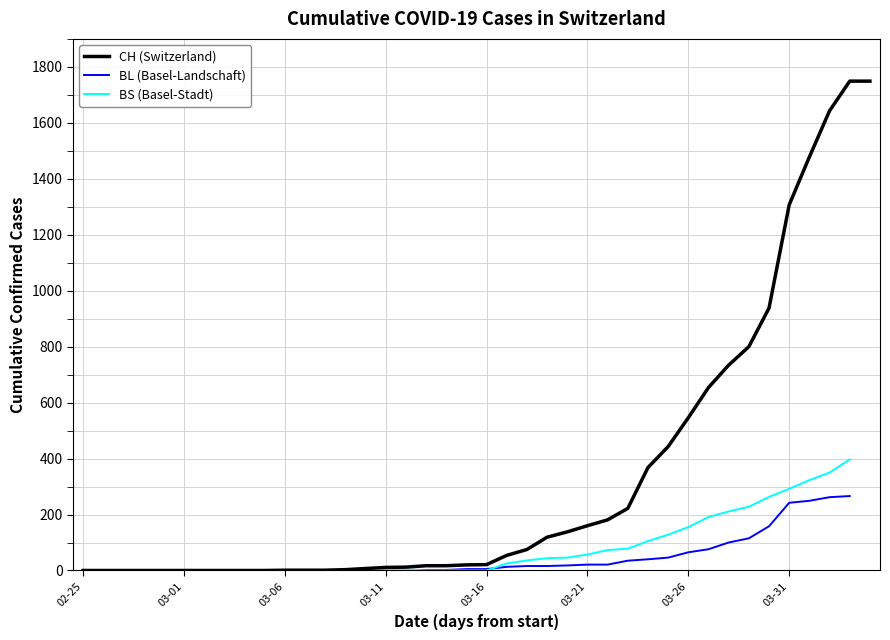

Is it true that BS (Basel-Stadt) equals 292.0 at 03-31?

True